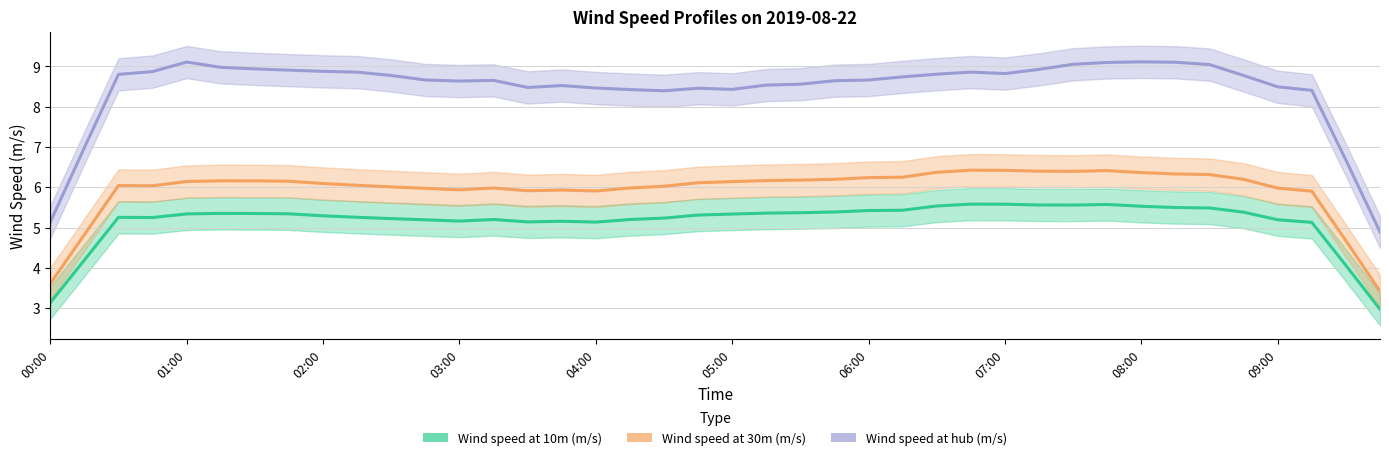

How many lines are shown in the chart?

3